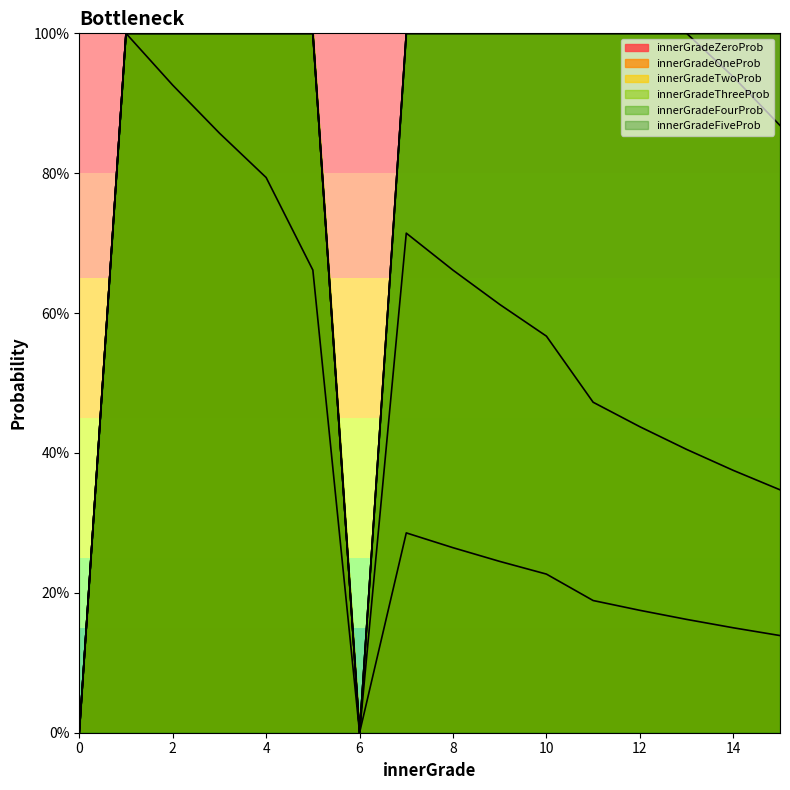

Reading left to right, list all the values displayed in this chart.

innerGradeZeroProb: 0.0	1.0	0.9	0.9	0.8	0.7	0.0	0.3	0.3	0.2	0.2	0.2	0.2	0.2	0.2	0.1
innerGradeOneProb: 0.0	1.0	1.0	1.0	1.0	1.0	0.0	0.7	0.7	0.6	0.6	0.5	0.4	0.4	0.4	0.3
innerGradeTwoProb: 0.0	1.0	1.0	1.0	1.0	1.0	0.0	1.0	1.0	1.0	1.0	1.0	1.0	1.0	0.9	0.9
innerGradeThreeProb: 0.0	1.0	1.0	1.0	1.0	1.0	0.0	1.0	1.0	1.0	1.0	1.0	1.0	1.0	1.0	1.0
innerGradeFourProb: 0.0	1.0	1.0	1.0	1.0	1.0	0.0	1.0	1.0	1.0	1.0	1.0	1.0	1.0	1.0	1.0
innerGradeFiveProb: 0.0	1.0	1.0	1.0	1.0	1.0	0.0	1.0	1.0	1.0	1.0	1.0	1.0	1.0	1.0	1.0